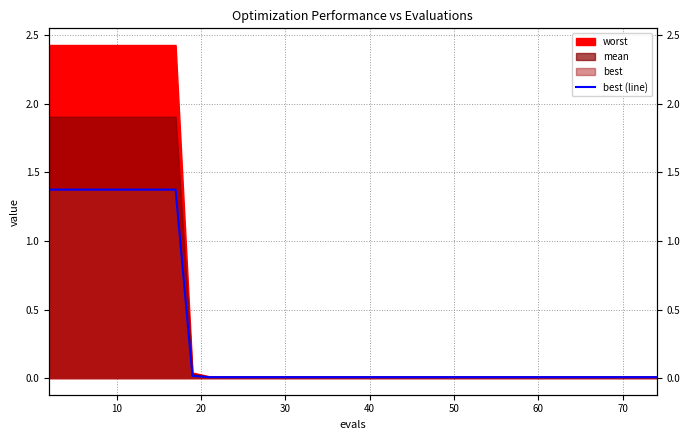

The chart shows a value of 0.0 at 13. True or false?

False